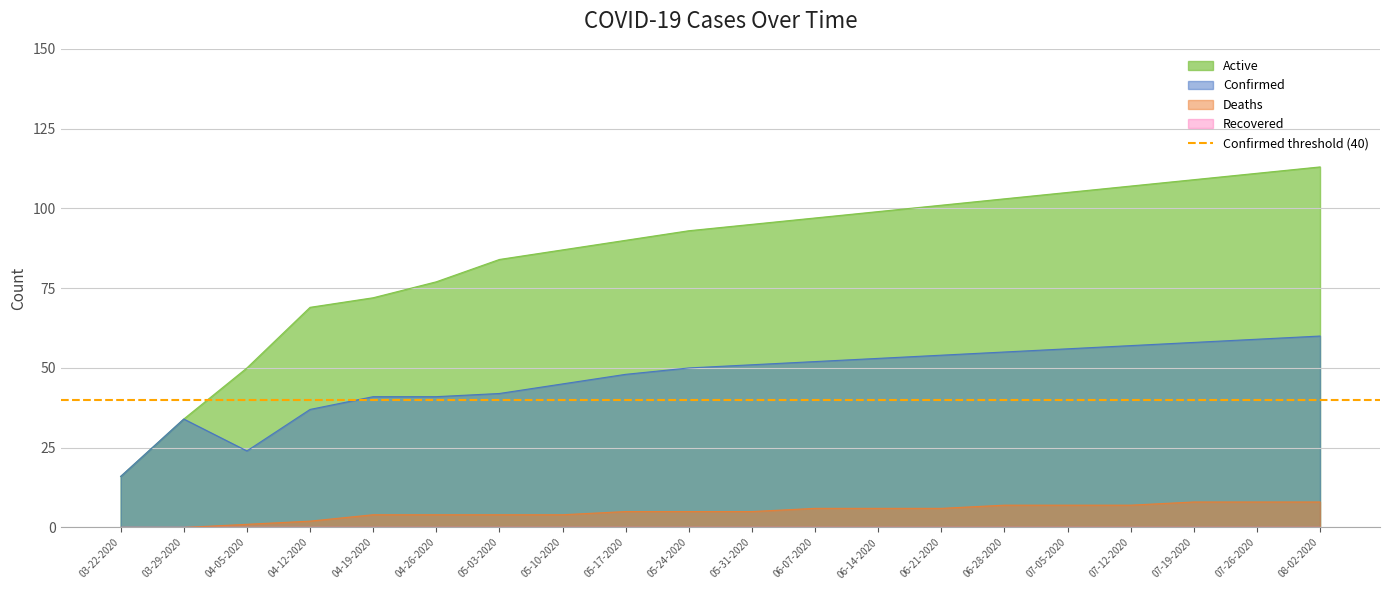

Reading right to left, list all the values displayed in this chart.

Confirmed: 60	59	58	57	56	55	54	53	52	51	50	48	45	42	41	41	37	24	34	16
Deaths: 8	8	8	7	7	7	6	6	6	5	5	5	4	4	4	4	2	1	0	0
Active: 113	111	109	107	105	103	101	99	97	95	93	90	87	84	77	72	69	50	34	16